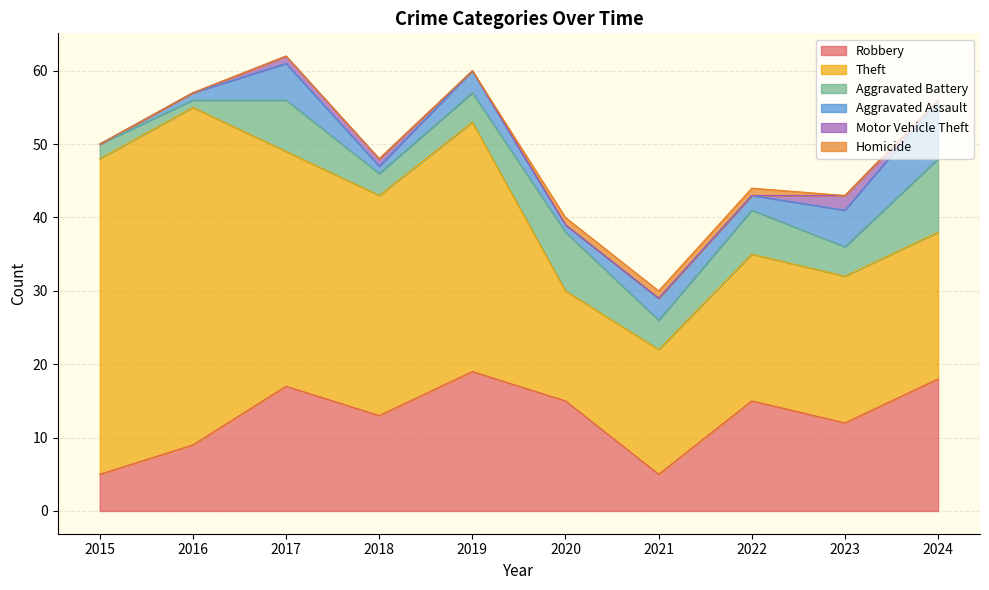

At which label does Aggravated Battery first exceed 4?

2017